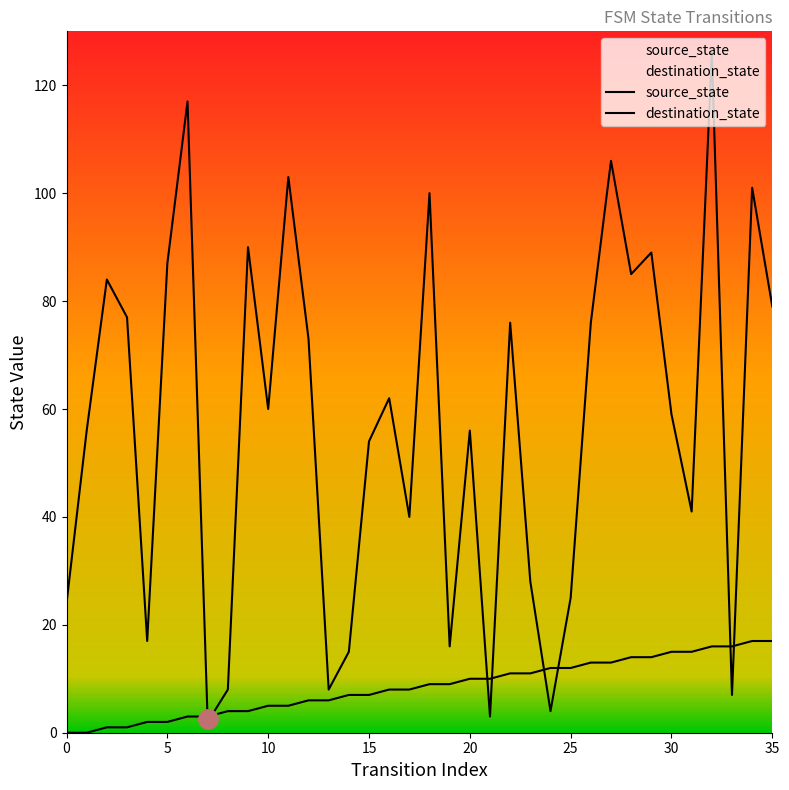

Does the chart have visible grid lines?

No